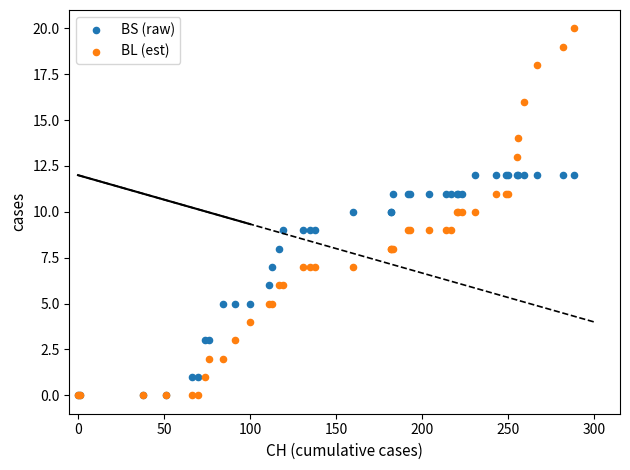

Which series reaches the maximum Y coordinate?

BL (est)